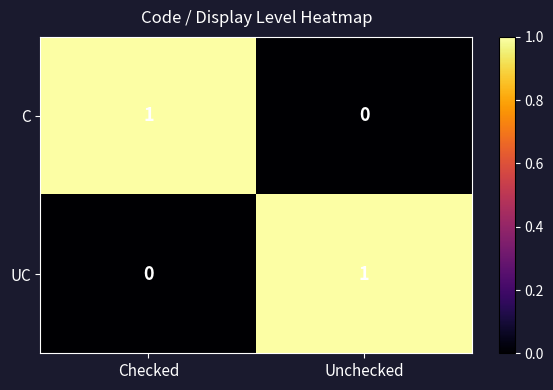

Reading left to right, transcribe all the data shown in this chart.

C: 1	0
UC: 0	1